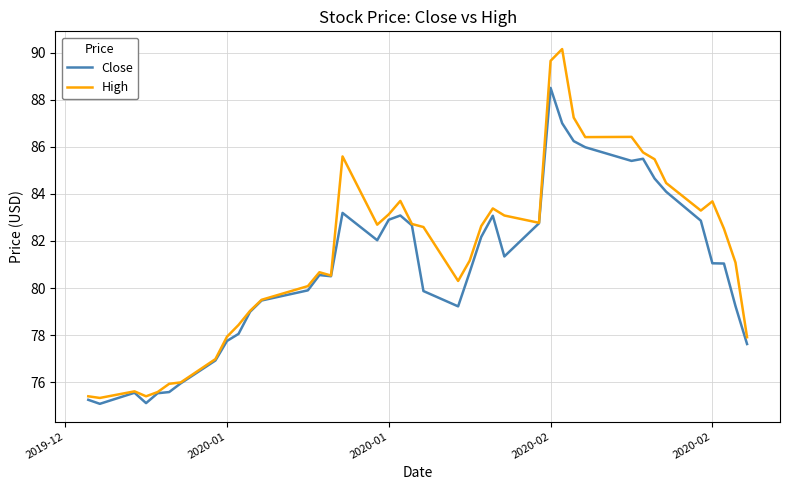

Rank the series by their average value, from highest to lowest.

High, Close